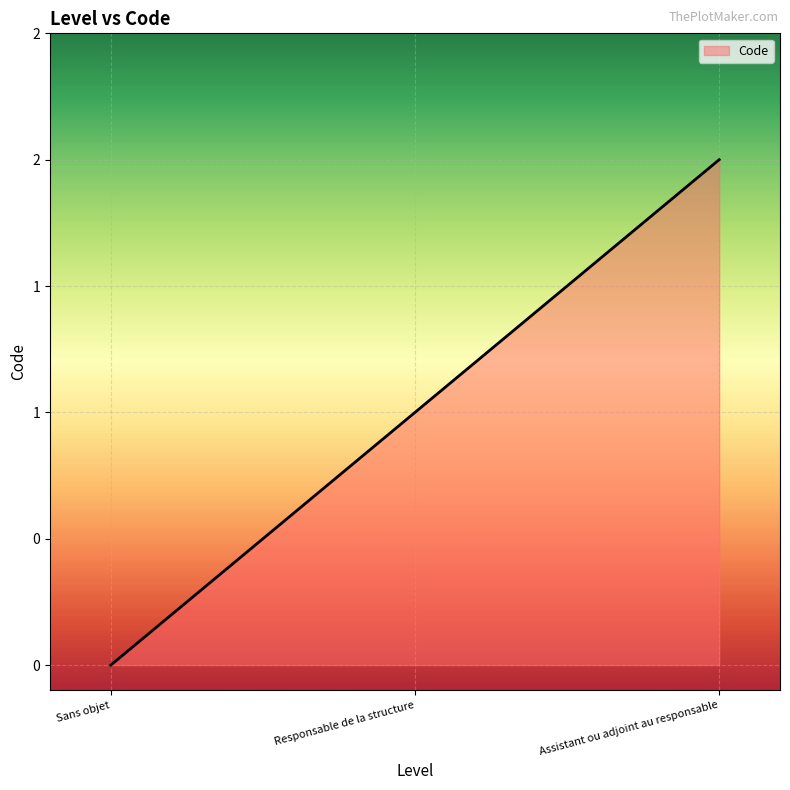

Which has a higher value, Responsable de la structure or Assistant ou adjoint au responsable?

Assistant ou adjoint au responsable